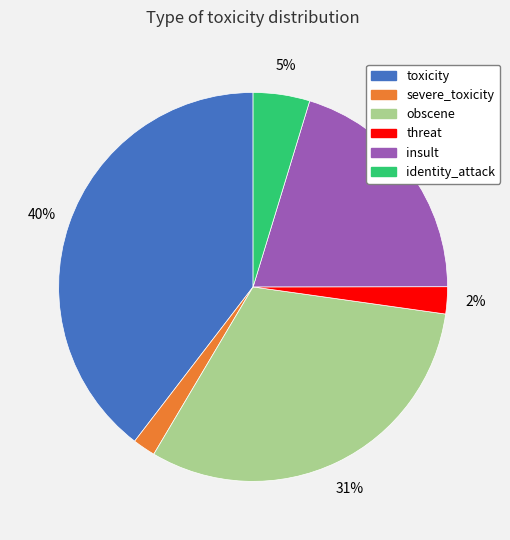

Is the sum of severe_toxicity and threat greater than half?

No